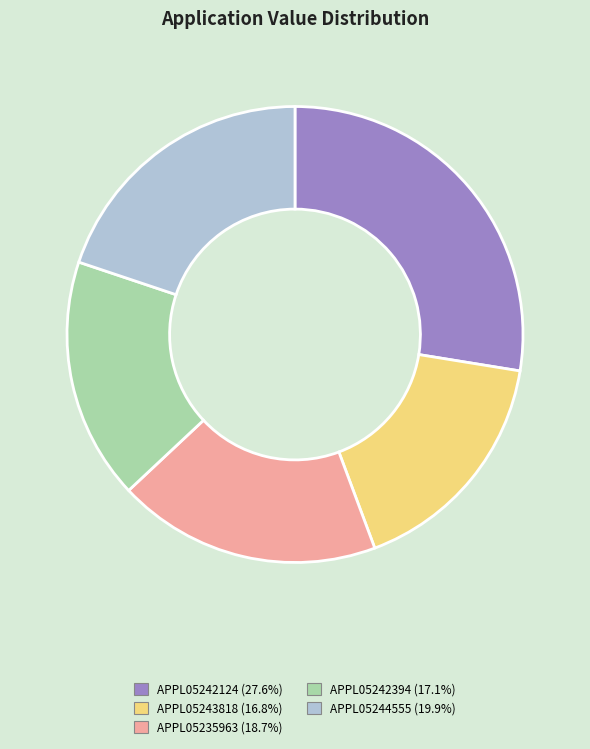

What is the ratio of the value at APPL05244555 (19.9%) to the value at APPL05242394 (17.1%)?

1.2